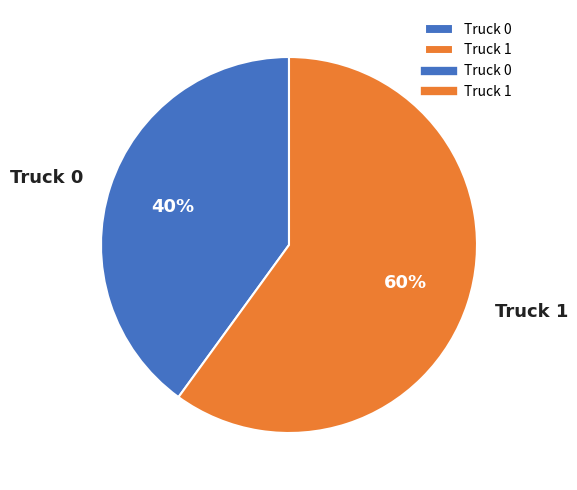

How many slices are in this pie chart?

2